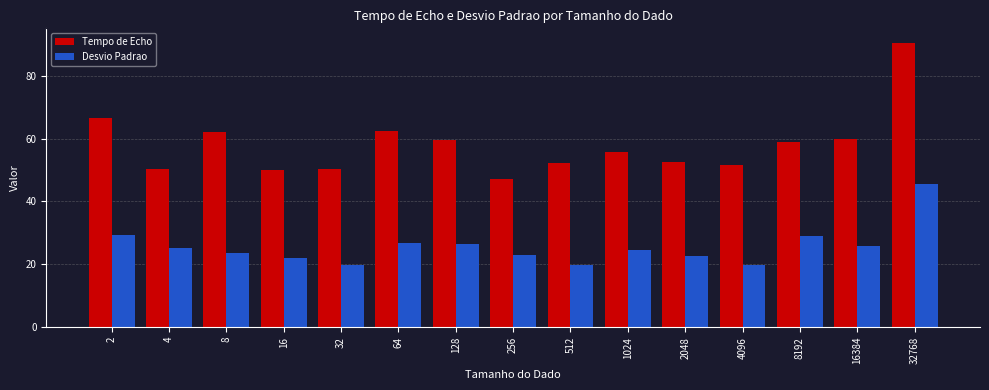

What is the approximate value of Tempo de Echo at 512?

52.1